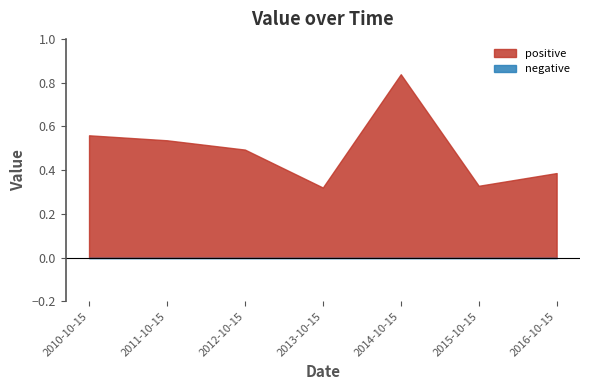

Count the number of categories in the chart.

7